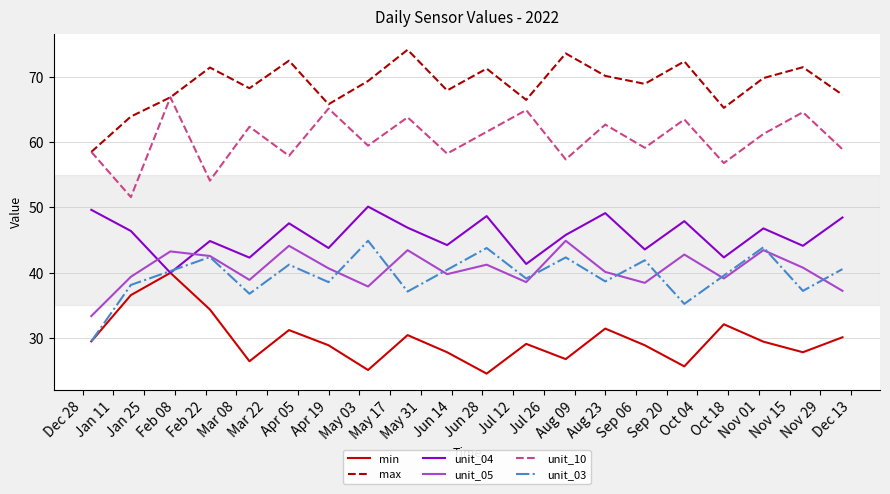

How many lines are shown in the chart?

6